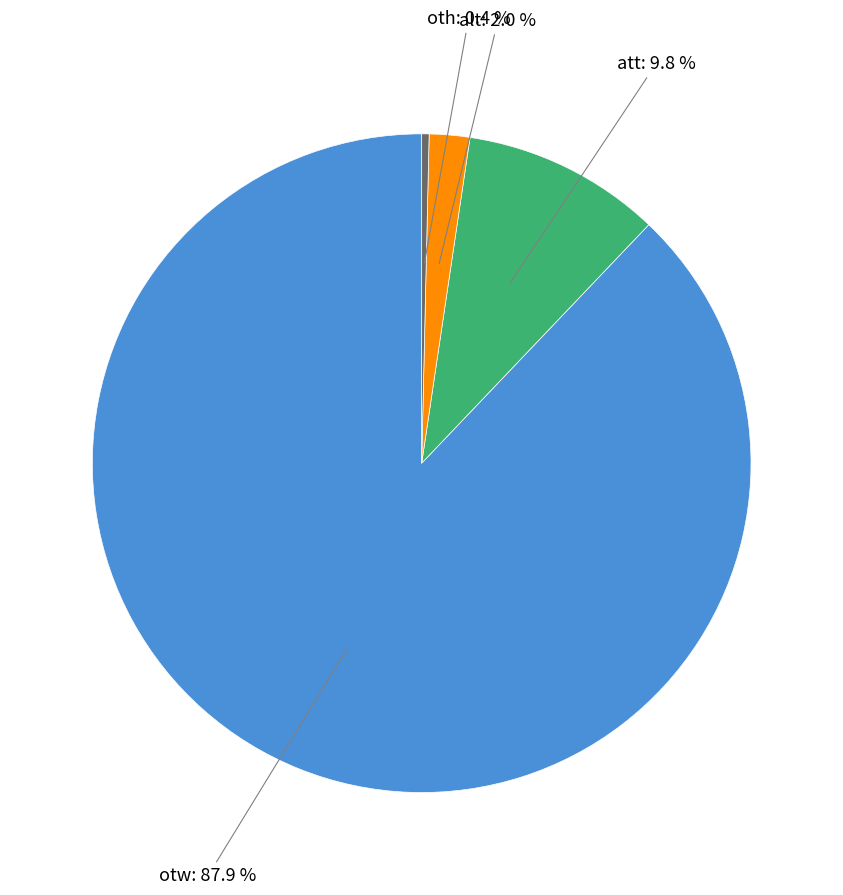

Is there any slice that represents more than half of the pie?

Yes